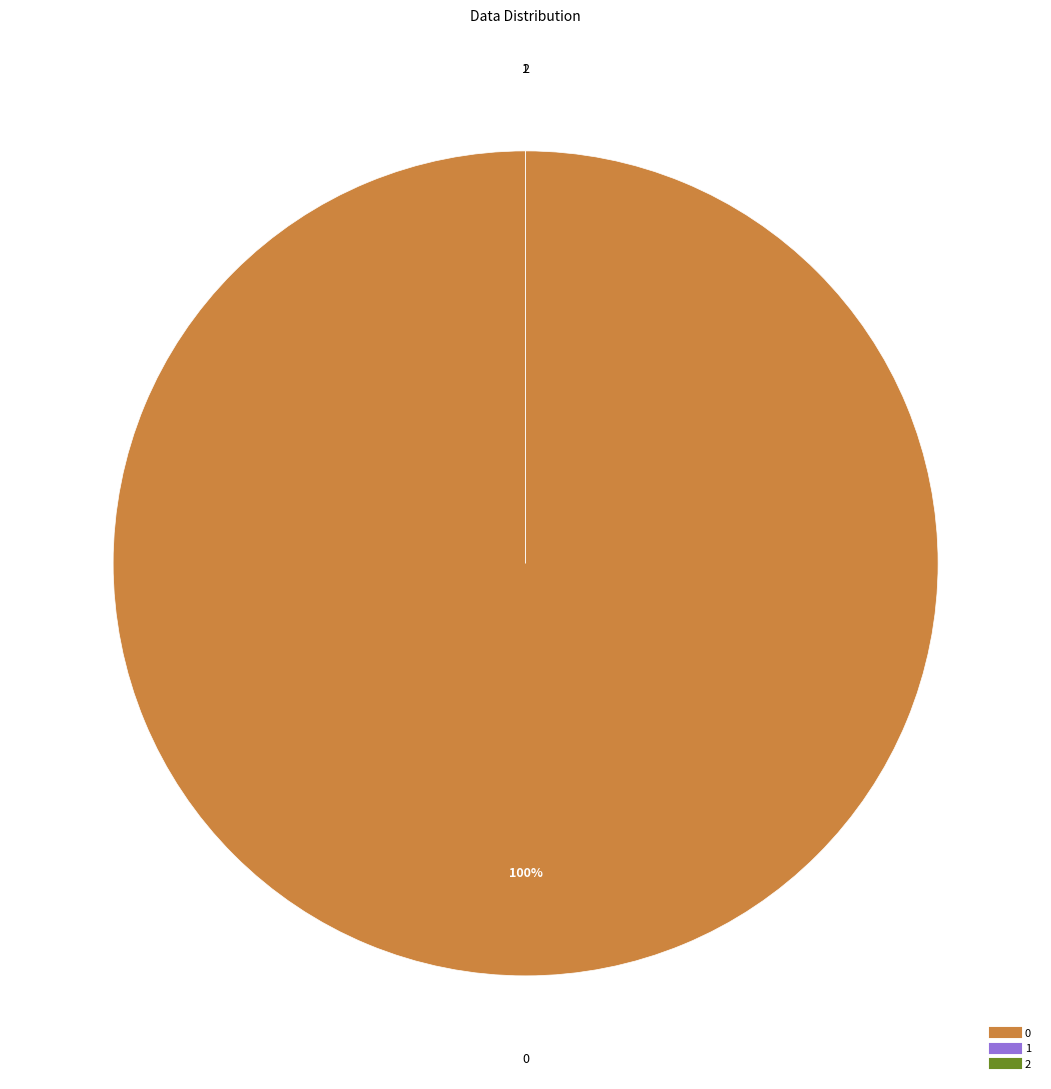

What is the change in value from 0 to 2?

-5285514.3